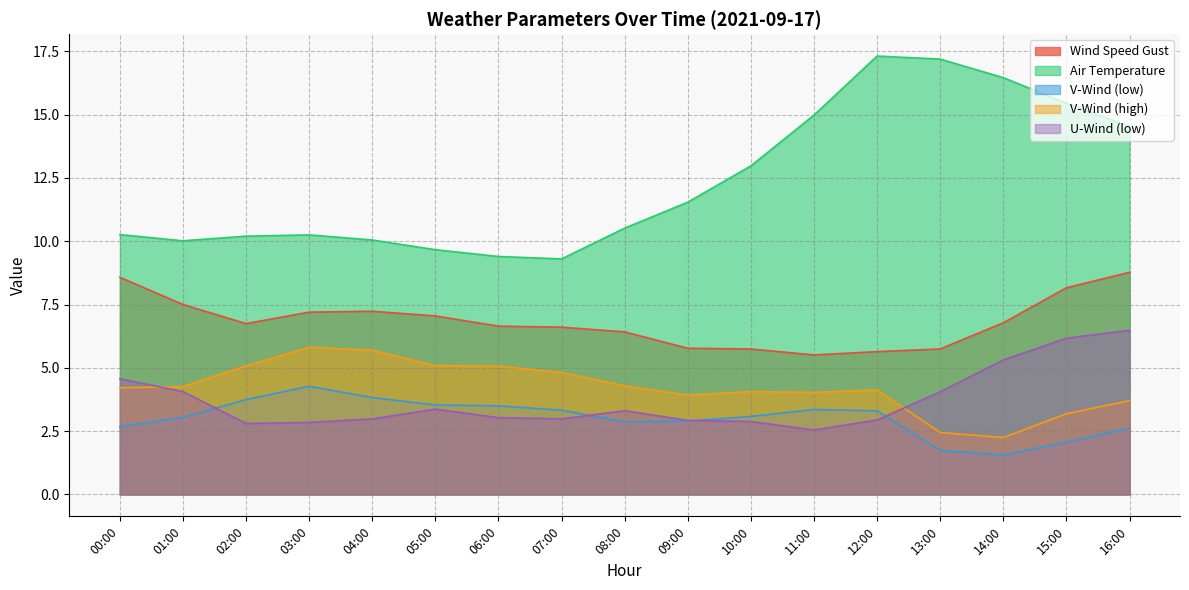

Reading right to left, transcribe all the data shown in this chart.

wind_speed_gust: 8.8	8.2	6.8	5.7	5.6	5.5	5.7	5.8	6.4	6.6	6.6	7.0	7.2	7.2	6.7	7.5	8.6
temp_air: 14.5	15.5	16.5	17.2	17.3	15.0	13.0	11.5	10.5	9.3	9.4	9.7	10.0	10.3	10.2	10.0	10.3
v_wind_0: 2.6	2.1	1.6	1.7	3.3	3.4	3.1	2.9	2.9	3.3	3.5	3.5	3.8	4.3	3.7	3.0	2.7
v_wind_1: 3.7	3.2	2.2	2.4	4.1	4.0	4.1	3.9	4.3	4.8	5.1	5.1	5.7	5.8	5.1	4.3	4.2
u_wind_0: 6.5	6.2	5.3	4.1	2.9	2.5	2.9	2.9	3.3	3.0	3.0	3.4	3.0	2.8	2.8	4.1	4.6